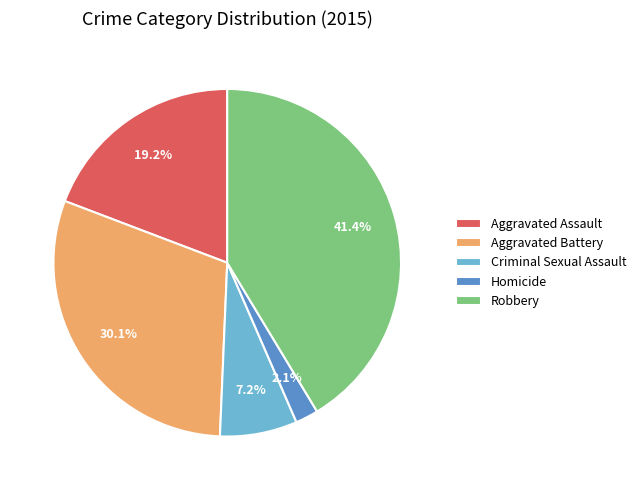

Count the number of slices in the pie.

5